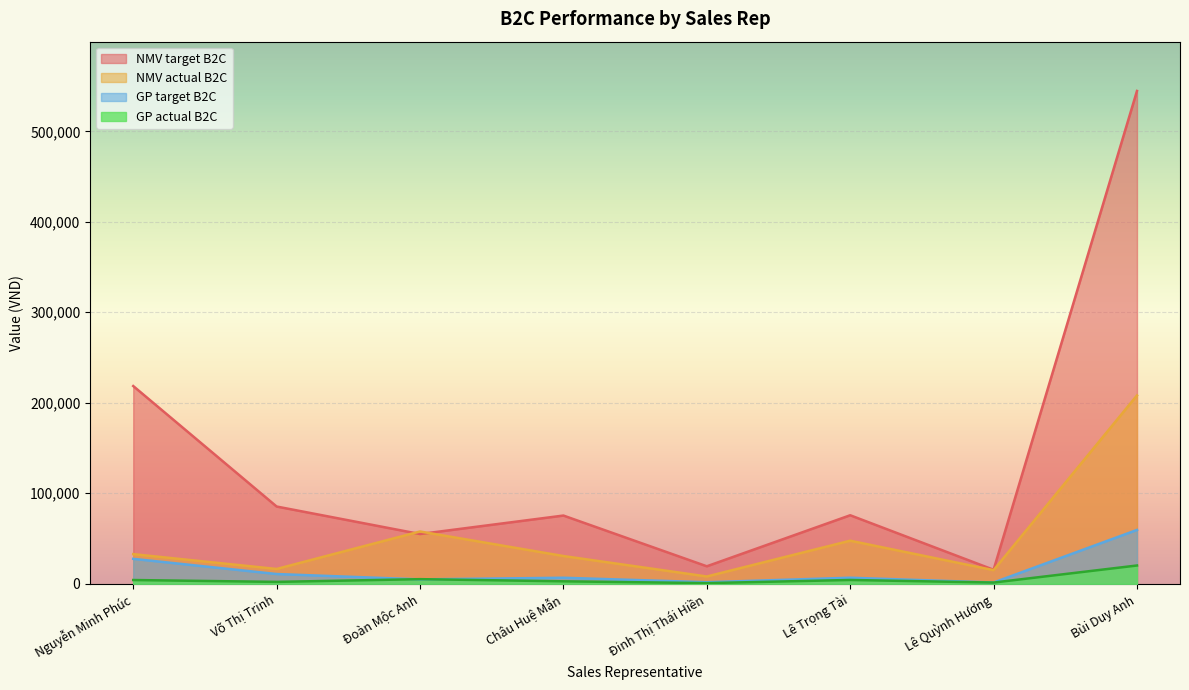

At which category is the sum across all series the highest?

Bùi Duy Anh